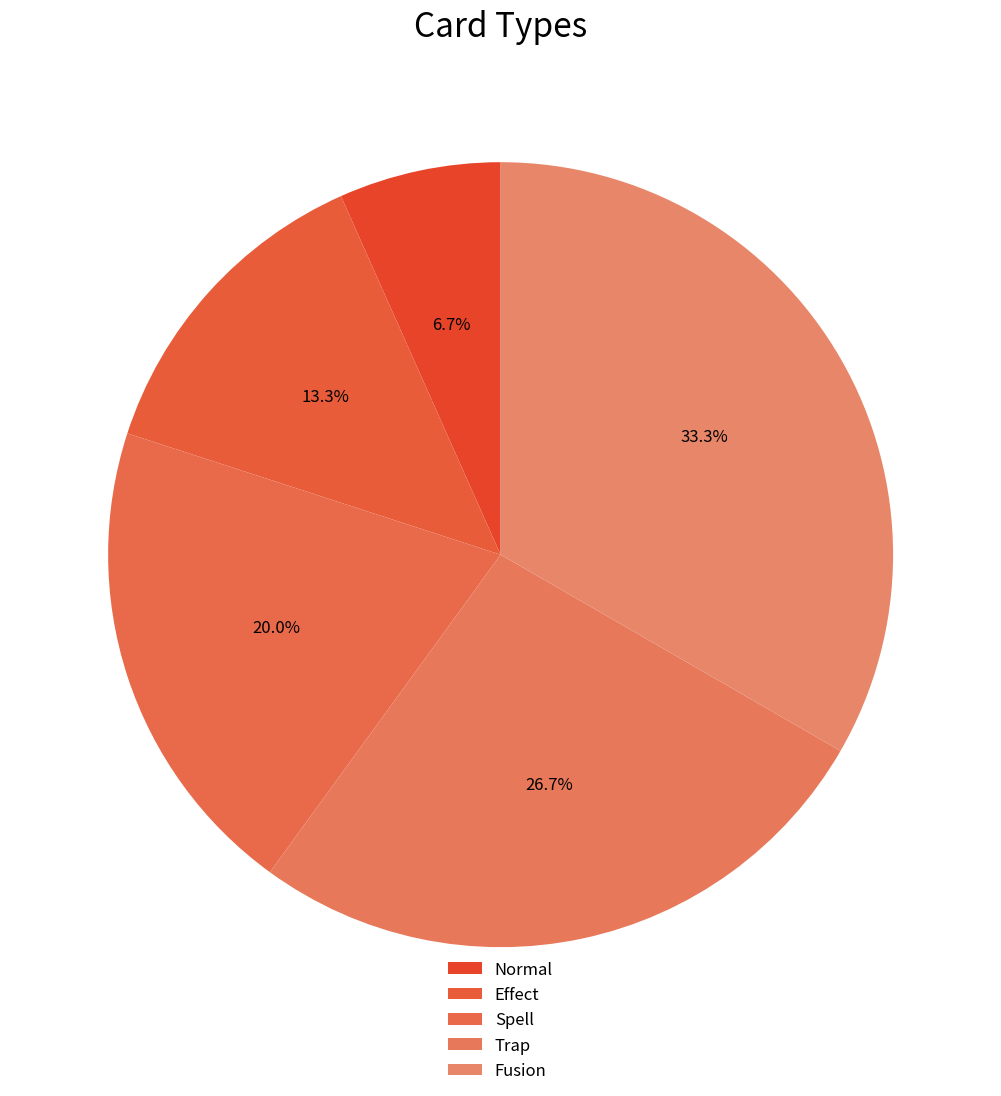

Approximately how many times larger is the value at Fusion compared to Spell?

1.7